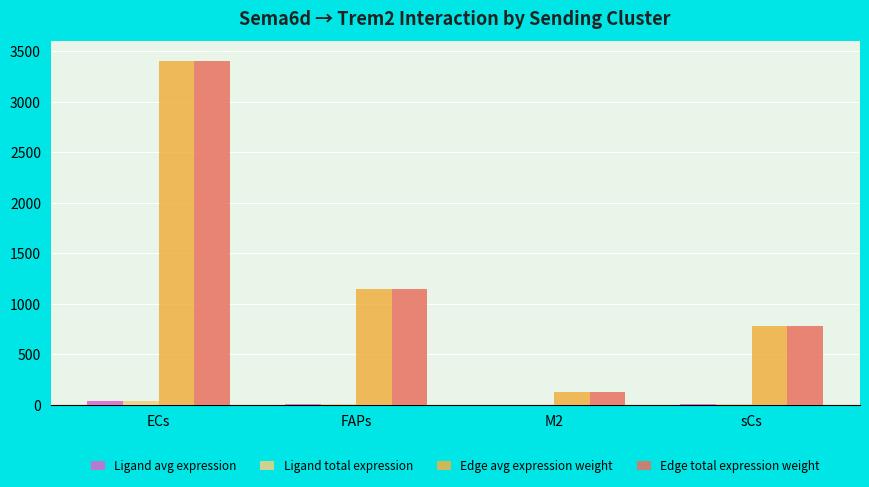

At which category is the sum across all series the highest?

ECs